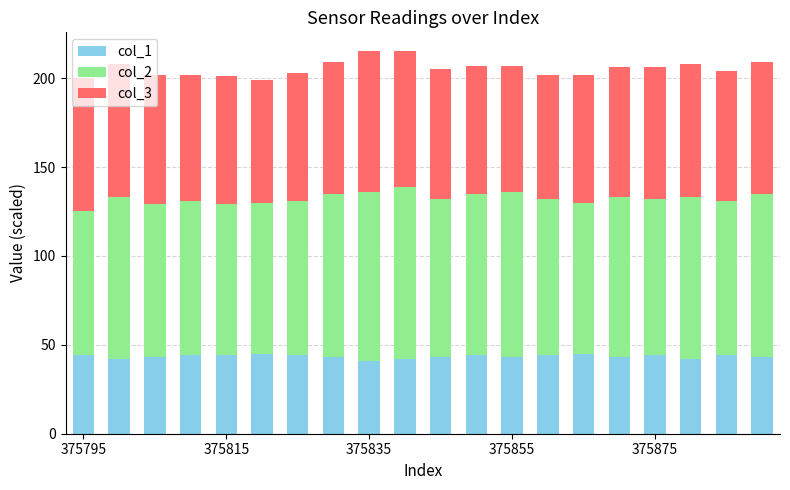

What is the minimum value for col_1?

41.0